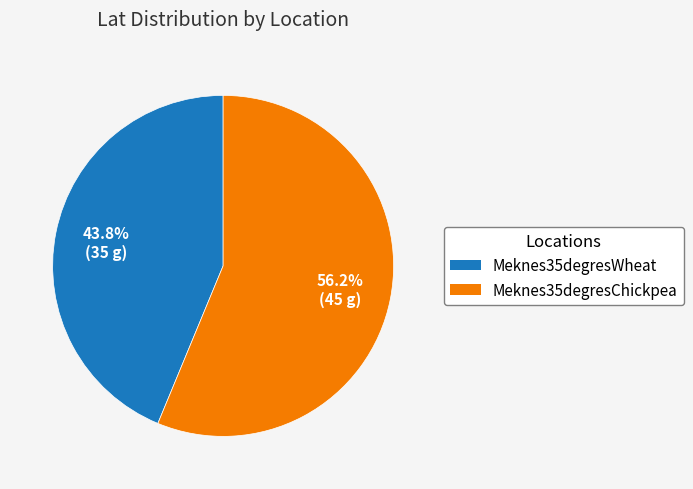

How many segments does this pie chart have?

2